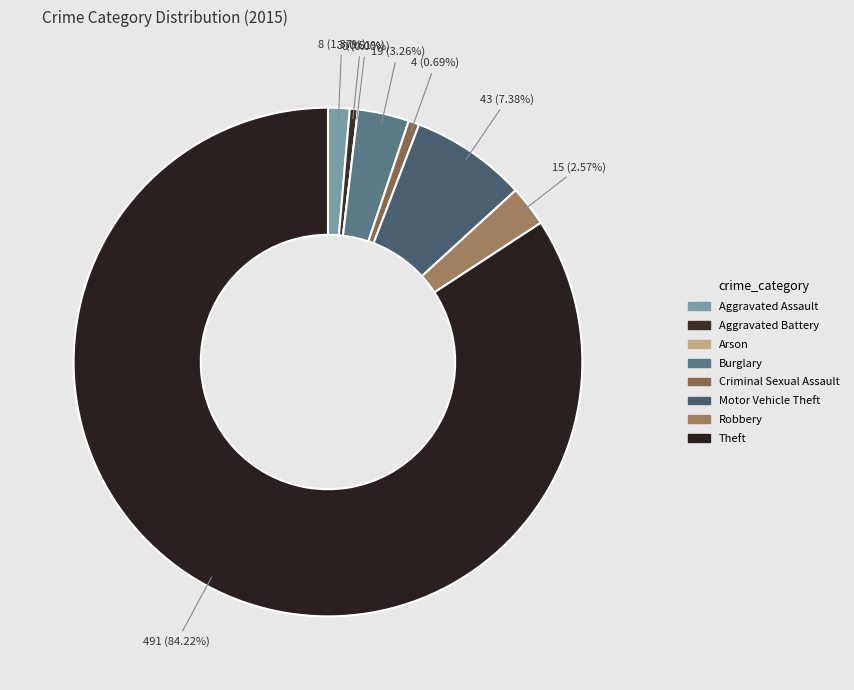

The Aggravated Assault slice represents 11% of the pie. True or false?

False